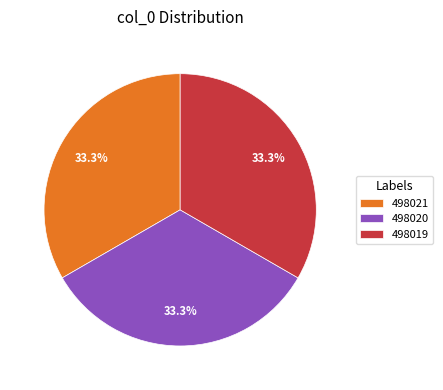

Does any single category account for the majority?

No